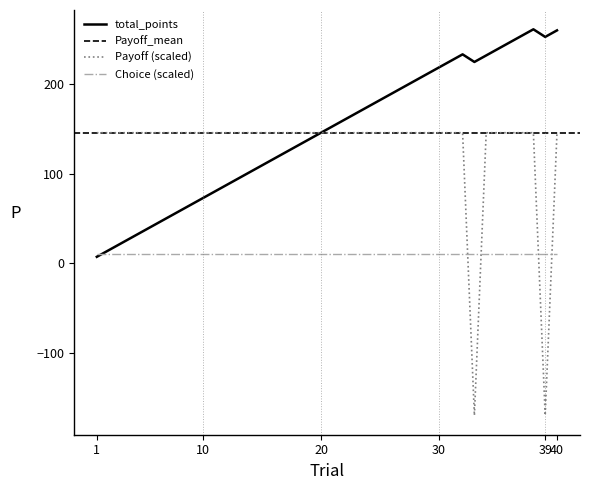

Reading left to right, extract all data points from this chart.

total_points: 7.3	14.6	21.9	29.2	36.5	43.8	51.1	58.4	65.7	73.0	80.3	87.6	94.9	102.2	109.5	116.8	124.1	131.4	138.7	146.0	153.3	160.6	167.9	175.2	182.5	189.8	197.1	204.4	211.7	219.0	226.3	233.6	225.1	232.4	239.7	247.0	254.3	261.6	253.1	260.4
Payoff: 146.0	146.0	146.0	146.0	146.0	146.0	146.0	146.0	146.0	146.0	146.0	146.0	146.0	146.0	146.0	146.0	146.0	146.0	146.0	146.0	146.0	146.0	146.0	146.0	146.0	146.0	146.0	146.0	146.0	146.0	146.0	146.0	-170.0	146.0	146.0	146.0	146.0	146.0	-170.0	146.0